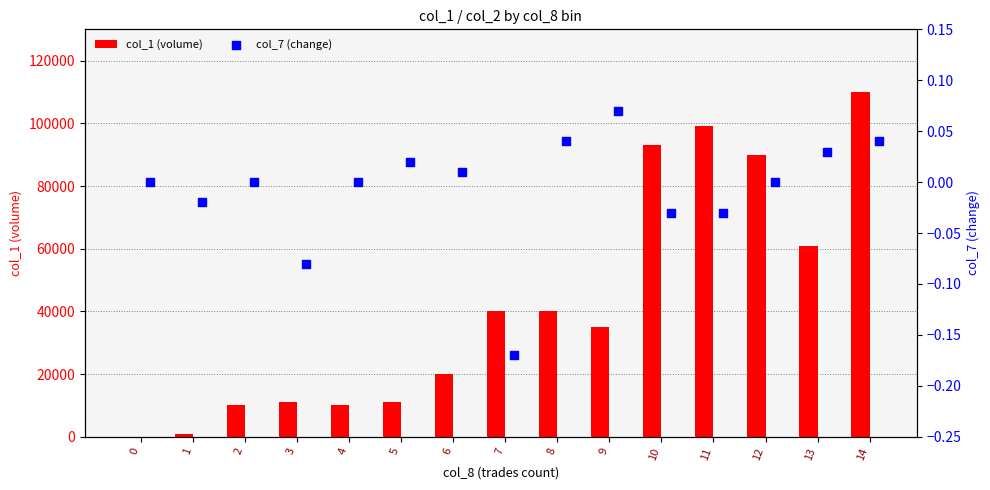

At how many categories does at least one series exceed 57392?

5